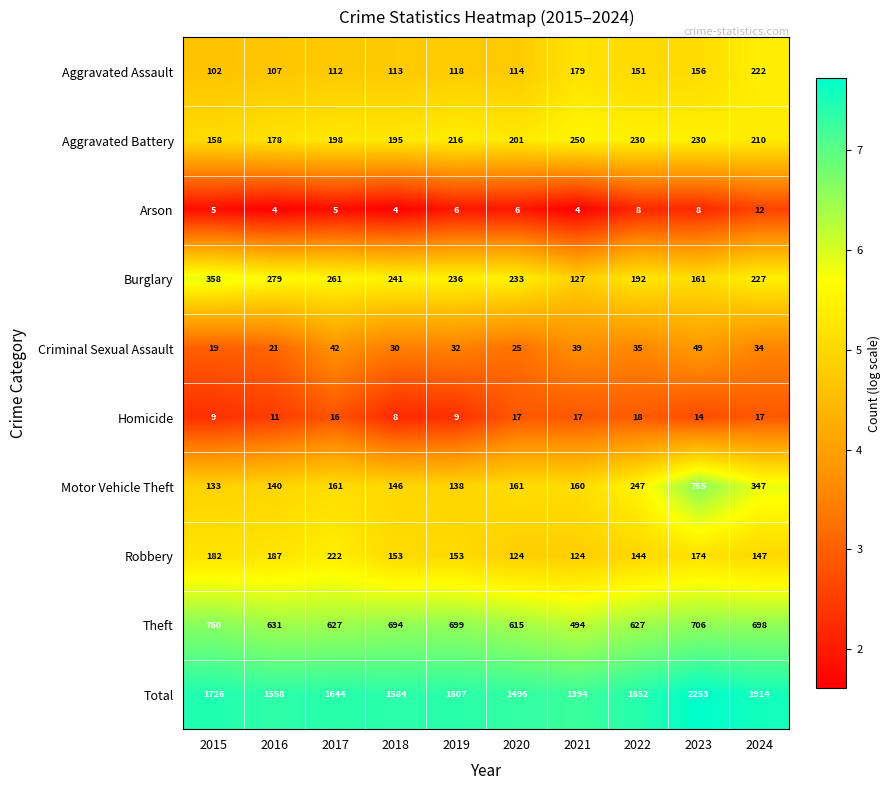

Which category has the highest value across all series?

2023